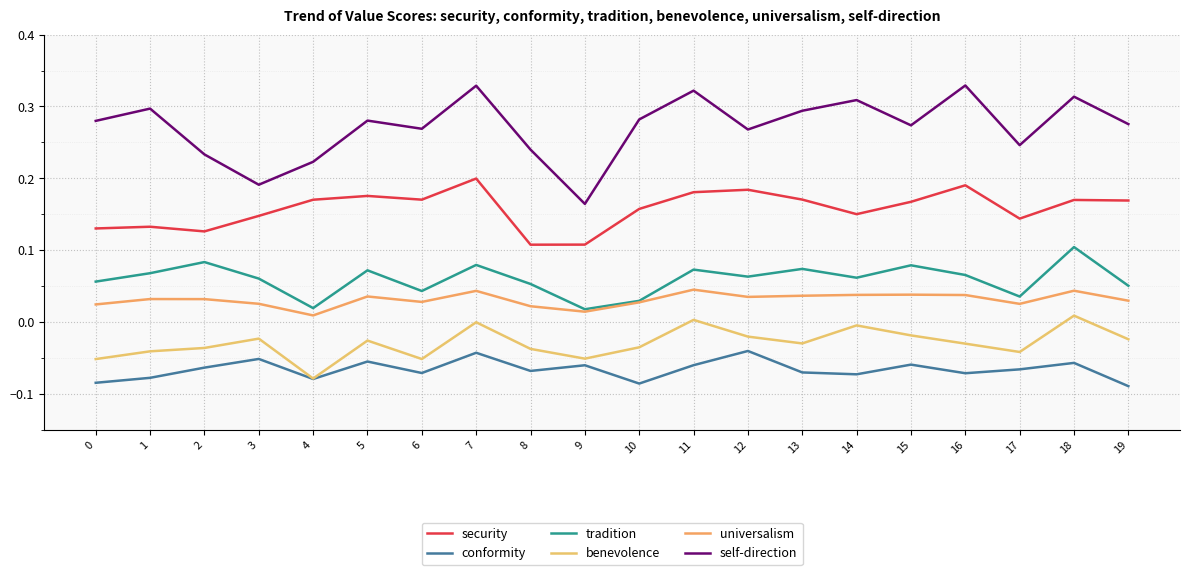

True or false: conformity and tradition cross at least once.

False